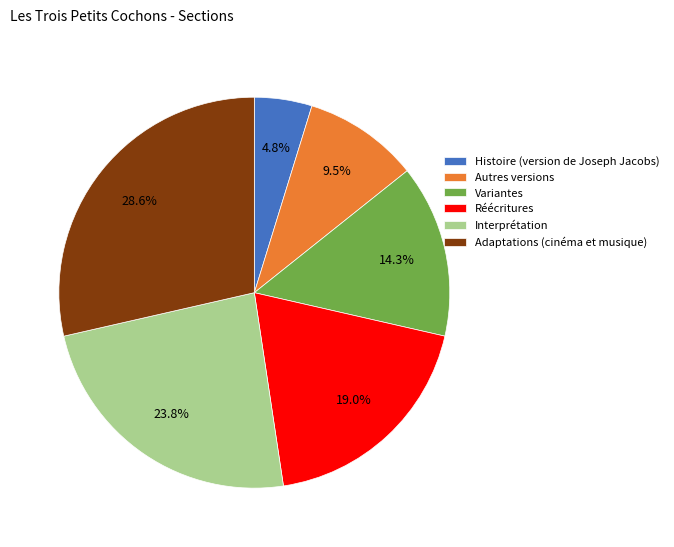

To the nearest percent, what is the difference between the largest and smallest slice percentages?

24%